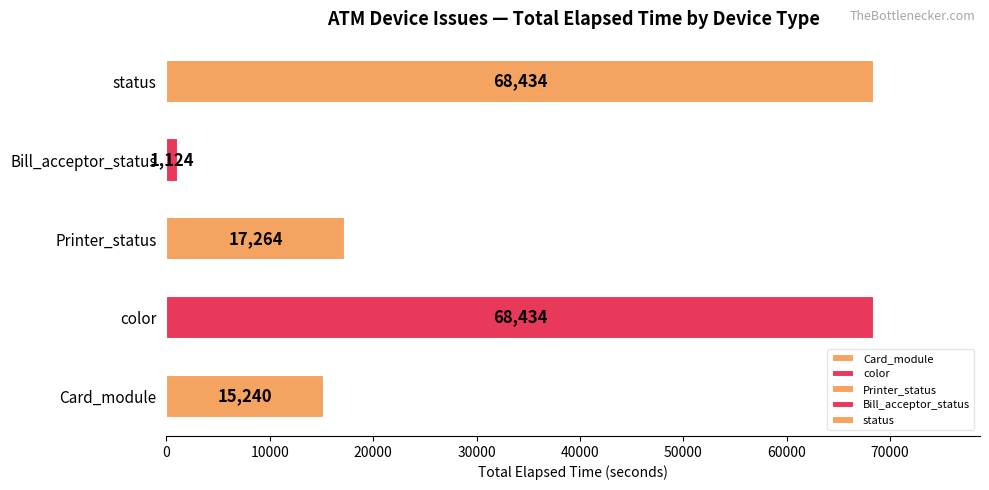

Approximately how many times larger is the value at color compared to Printer_status?

4.0